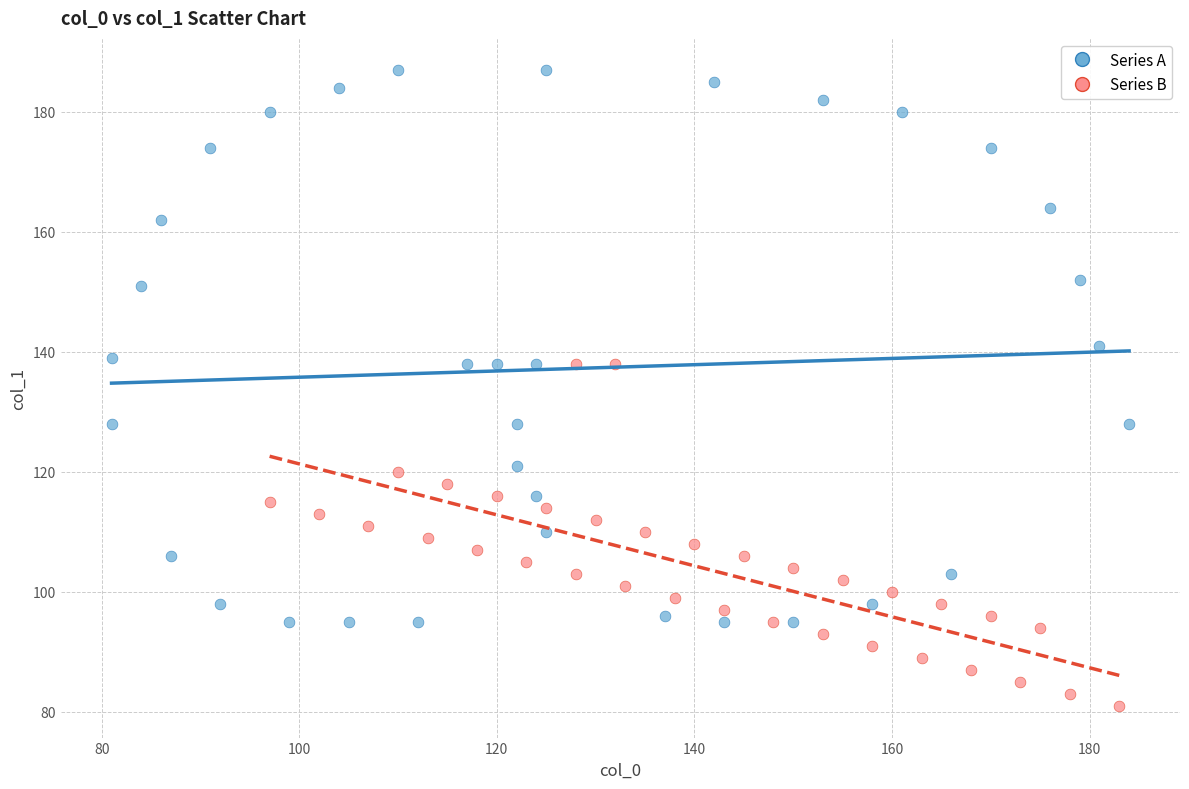

Which series contains the lowest Y value?

Series B